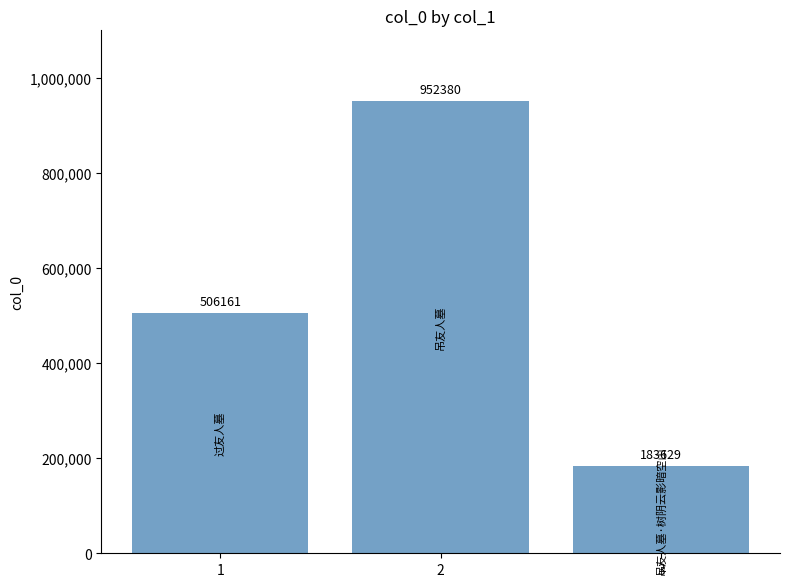

What is the maximum value shown in the chart?

952380